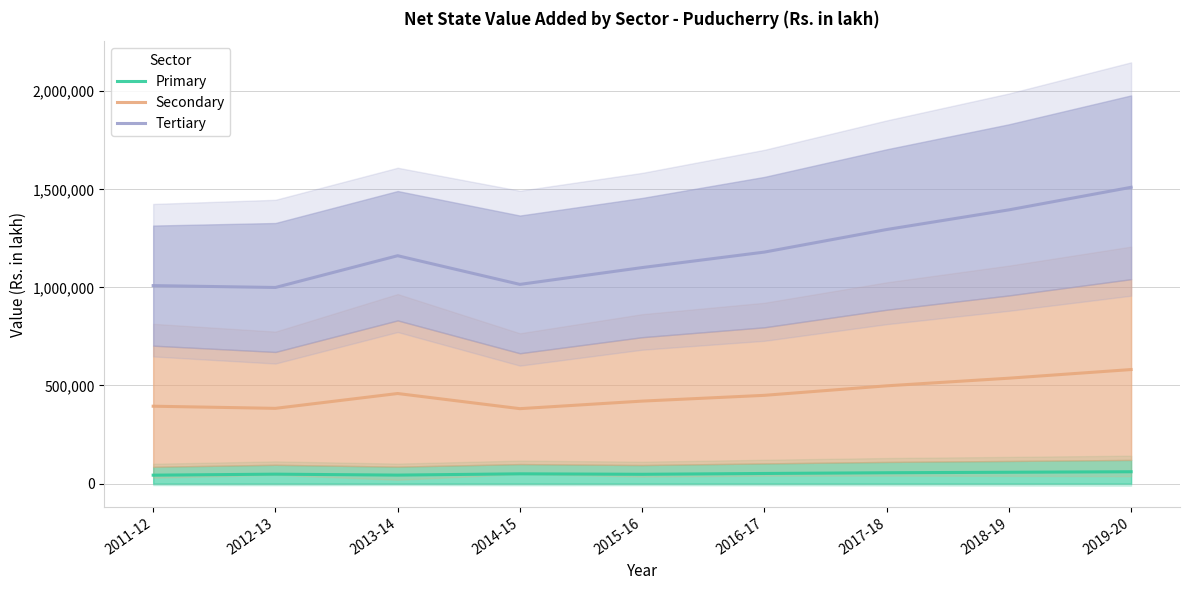

What are all the series names shown in the legend?

Primary, Secondary, Tertiary